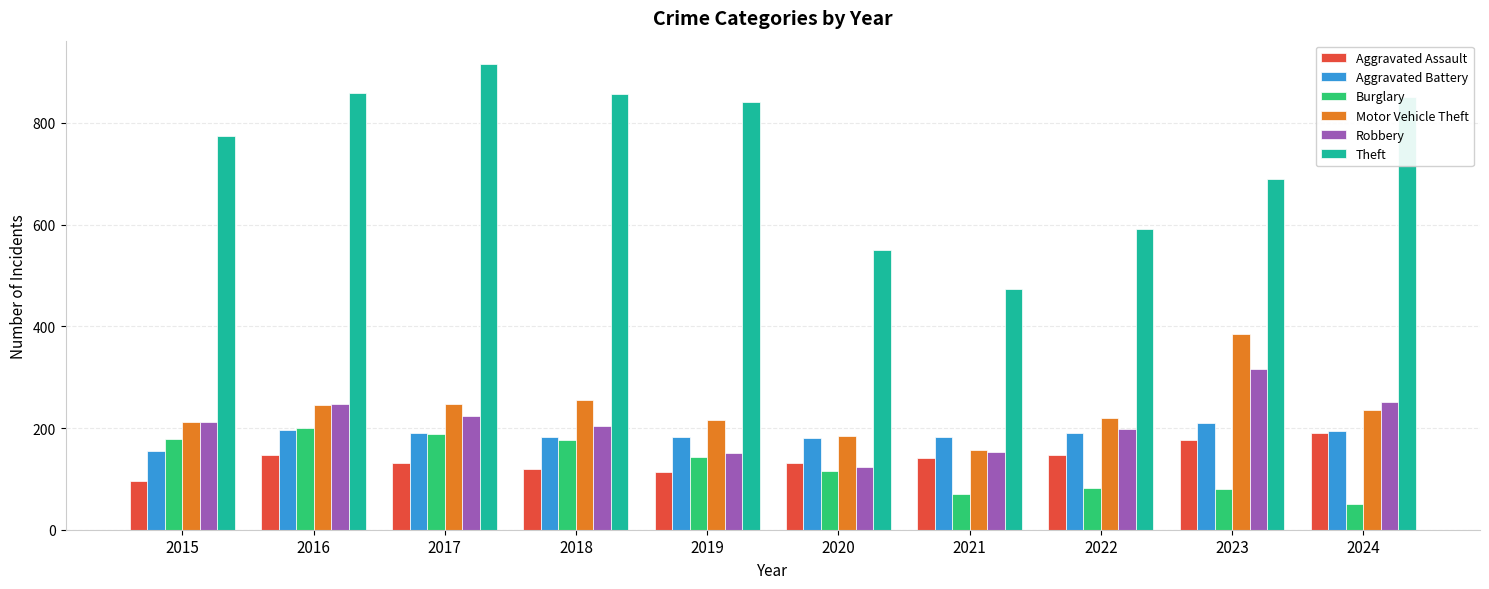

At which label does Burglary first exceed 143?

2015